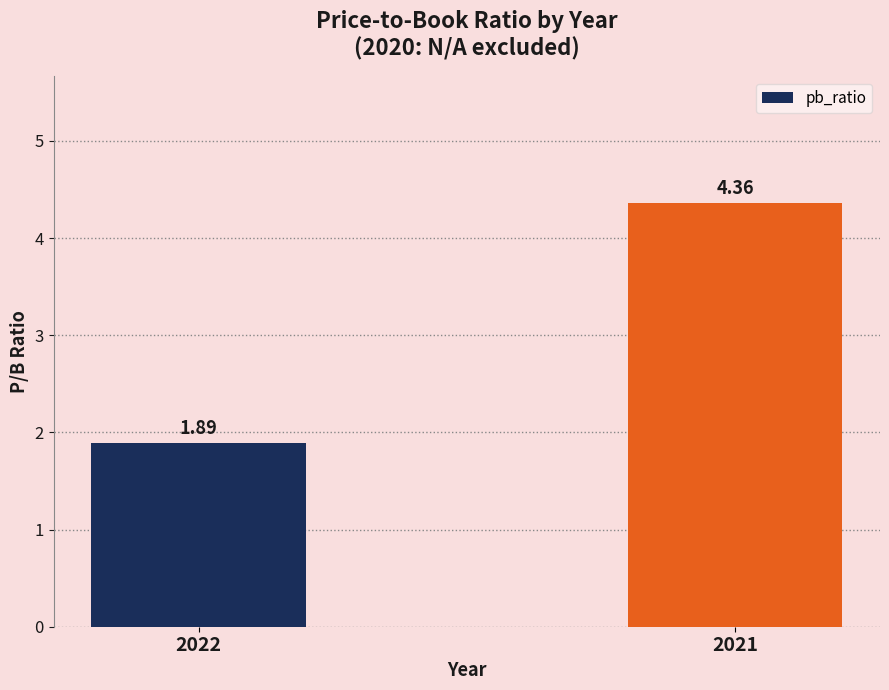

Which label corresponds to the largest value in the chart?

2021